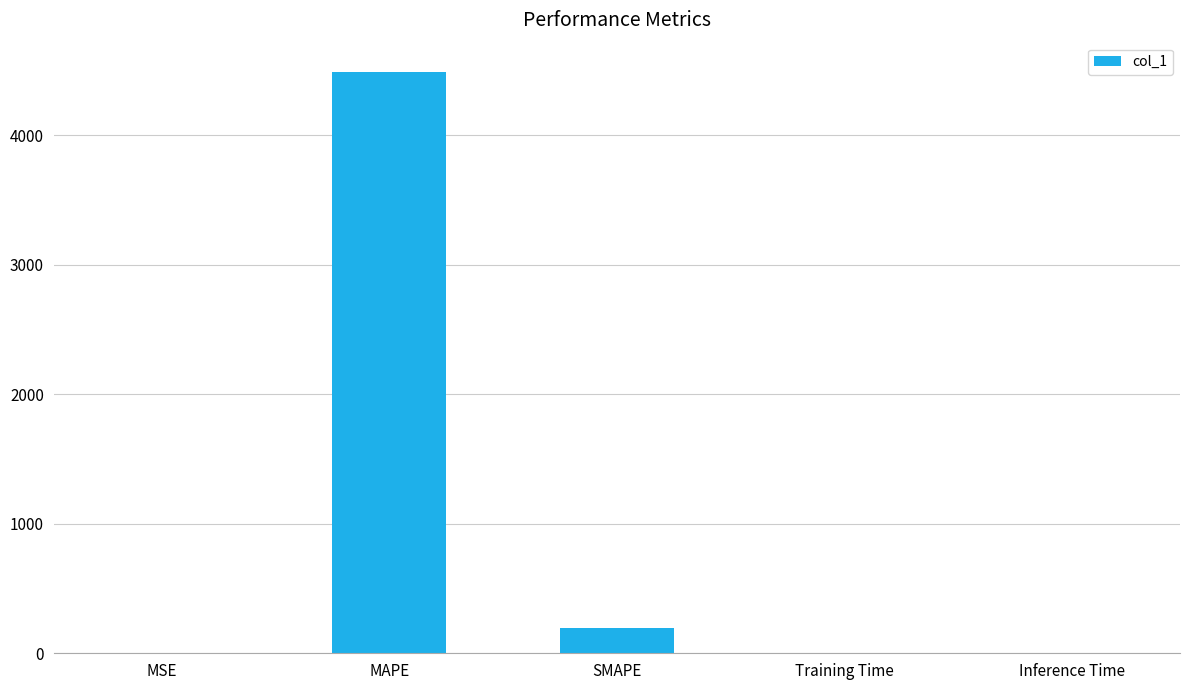

At which category does the chart reach its peak across all series?

MAPE